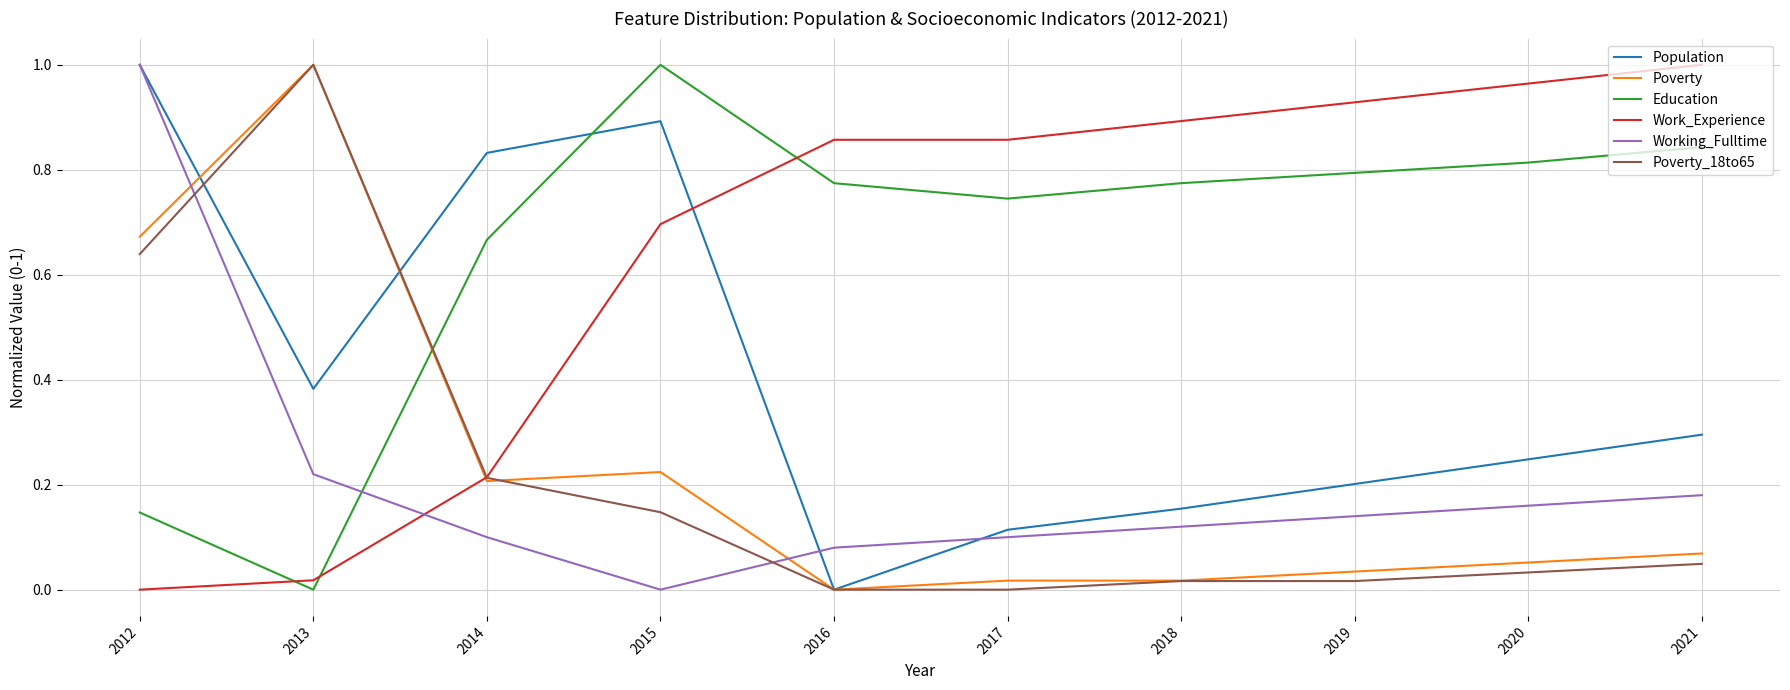

Is the value of Poverty at 2017 greater than the value of Working_Fulltime at 2017?

No